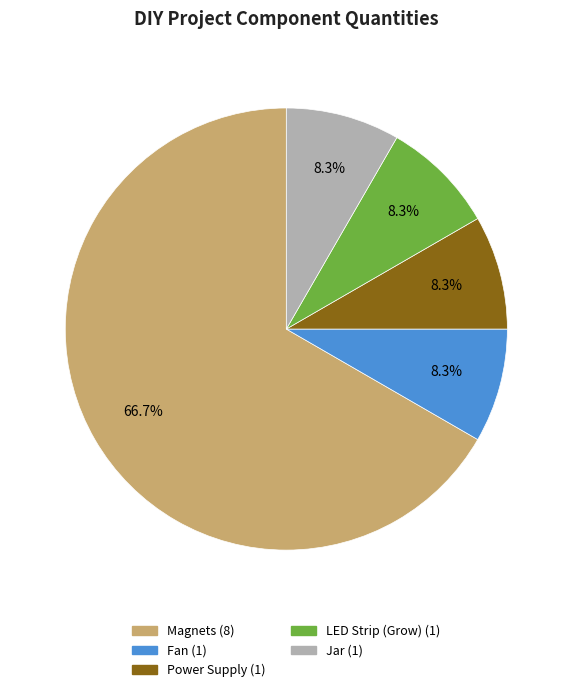

Which category has the biggest portion of the pie?

Magnets